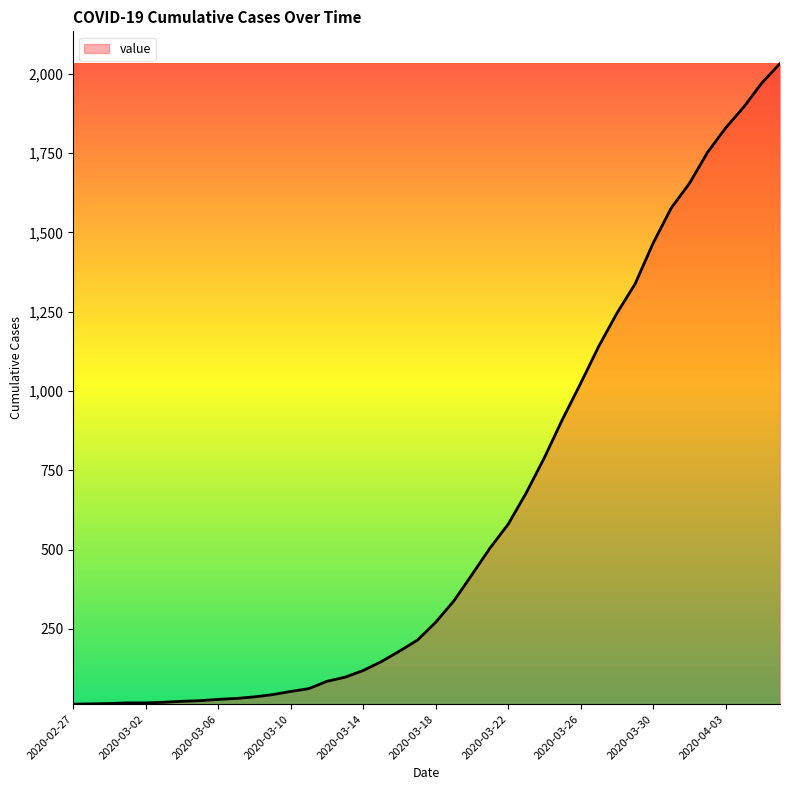

What is the difference between the maximum and minimum values?

2019